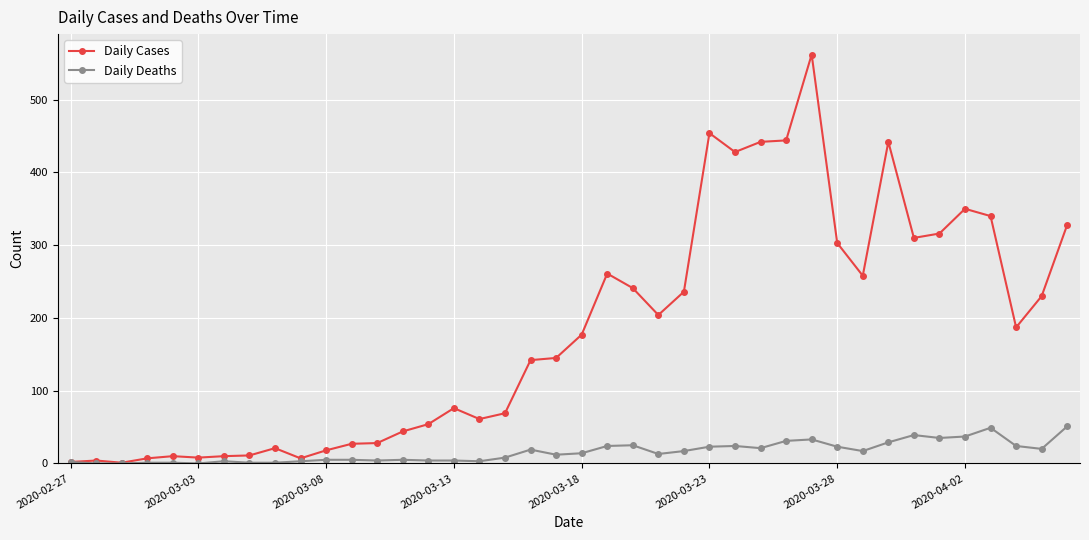

Which series has the widest spread of values?

Daily Cases